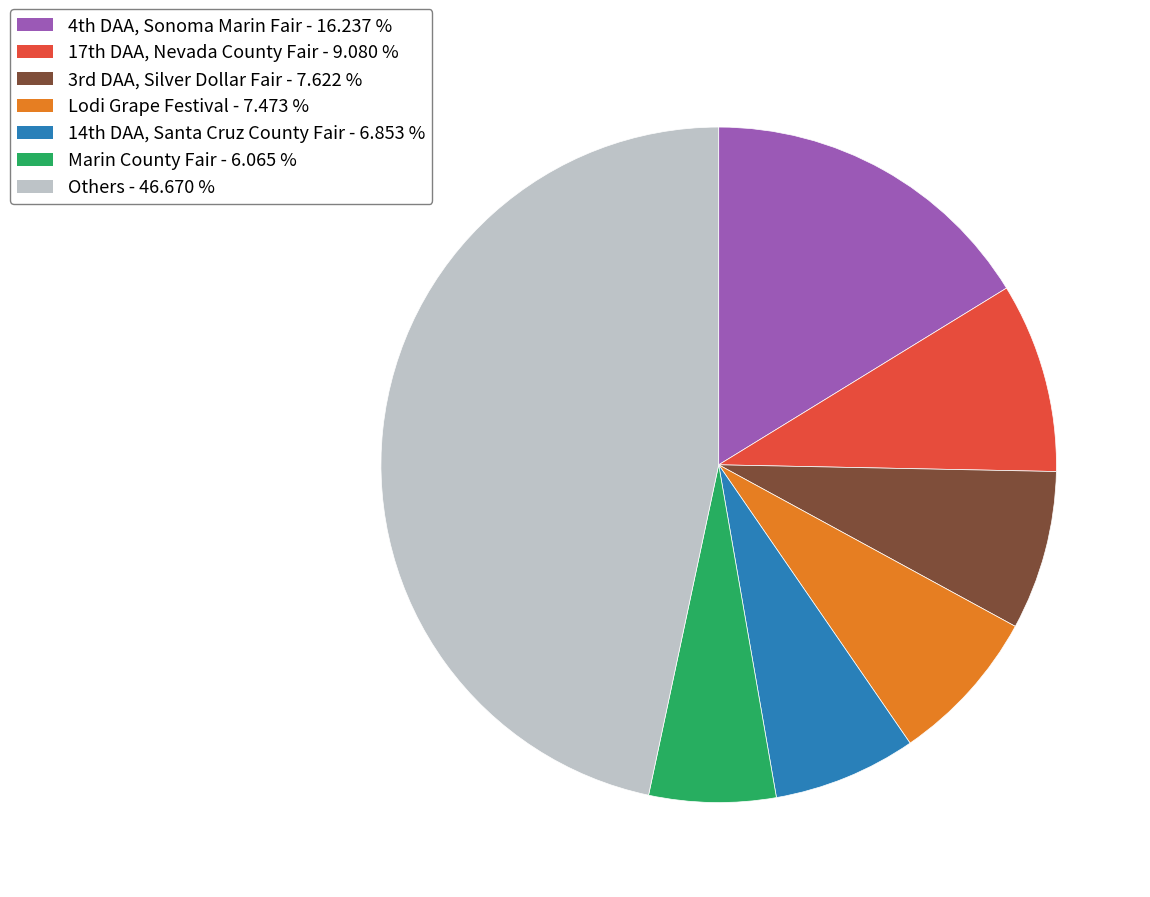

Is there a majority slice in this chart?

No